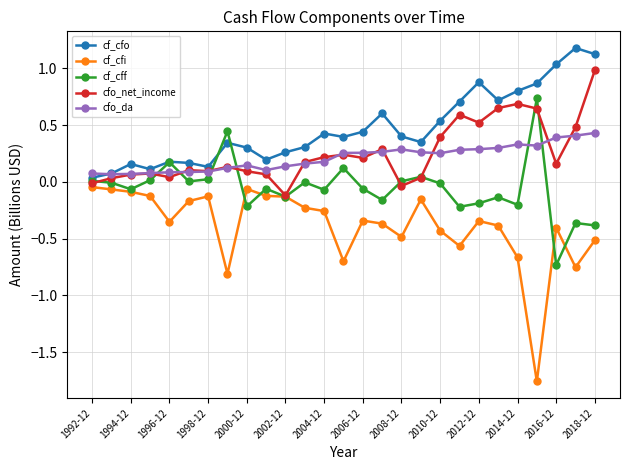

At how many categories does at least one series exceed 0?

27